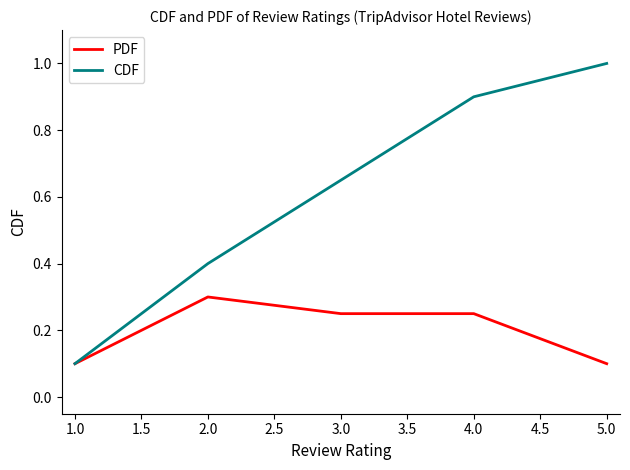

At which category is the sum across all series the highest?

4.0